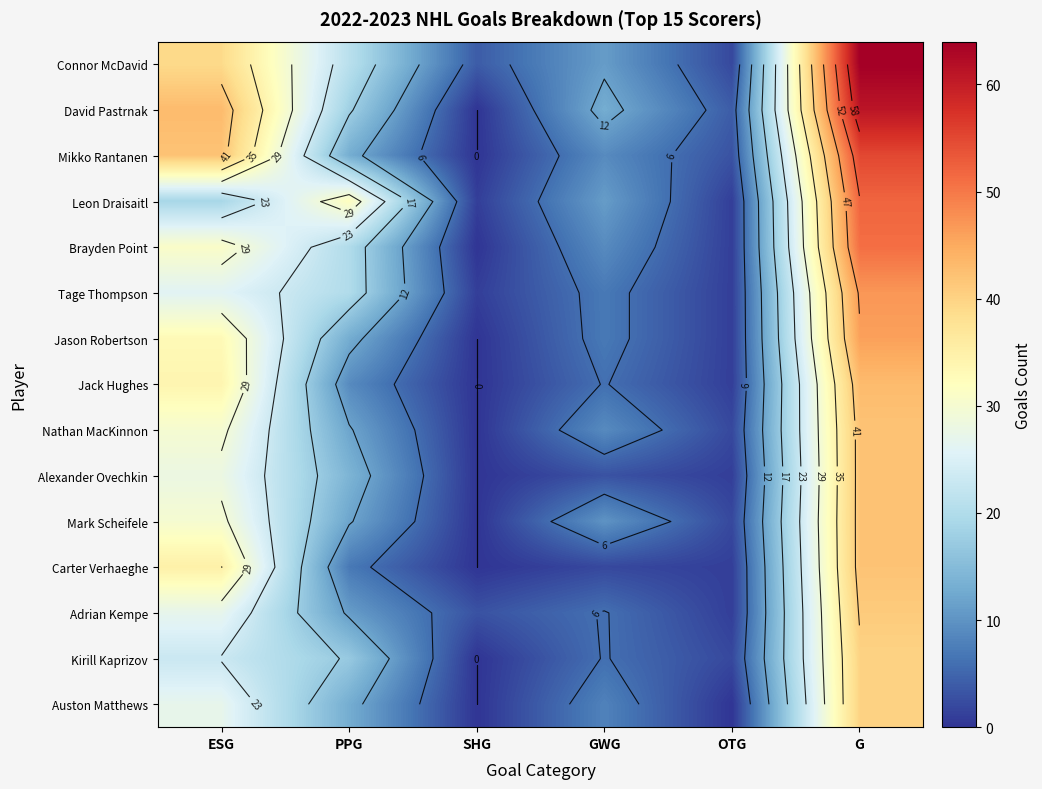

Is the value of Leon Draisaitl at SHG greater than the value of Tage Thompson at SHG?

No